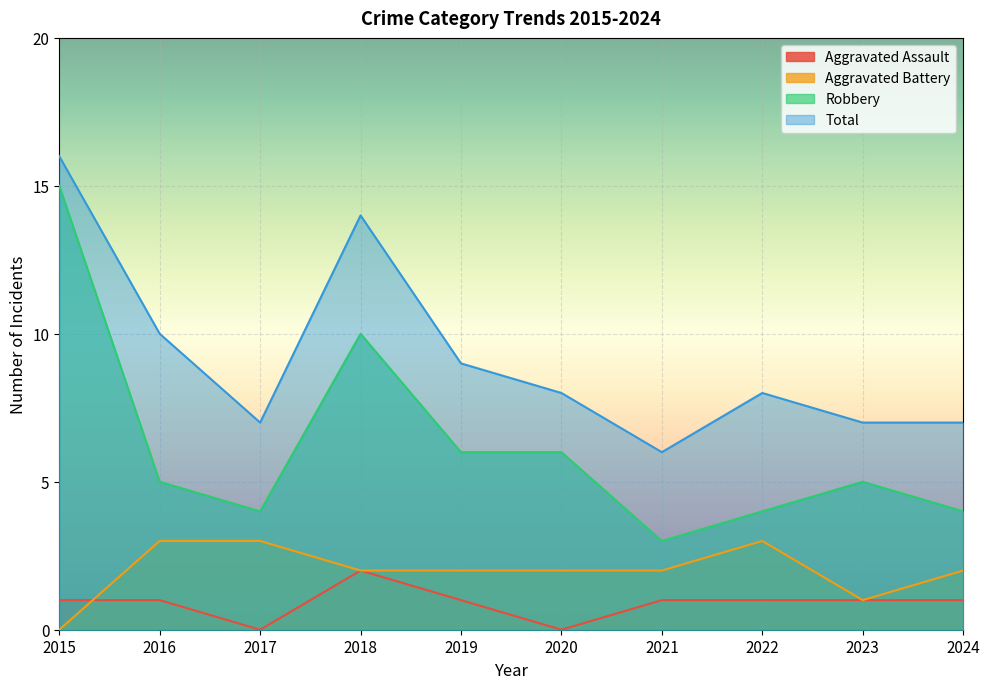

How many data points in Total are less than 8?

4